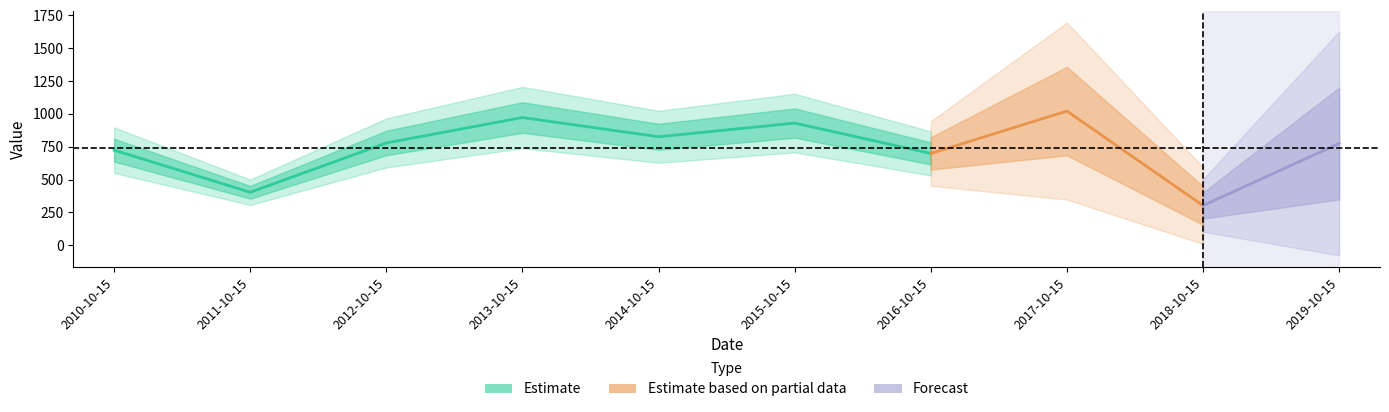

List the labels in order of value, largest first.

2017-10-15, 2013-10-15, 2015-10-15, 2014-10-15, 2012-10-15, 2019-10-15, 2010-10-15, 2016-10-15, 2011-10-15, 2018-10-15